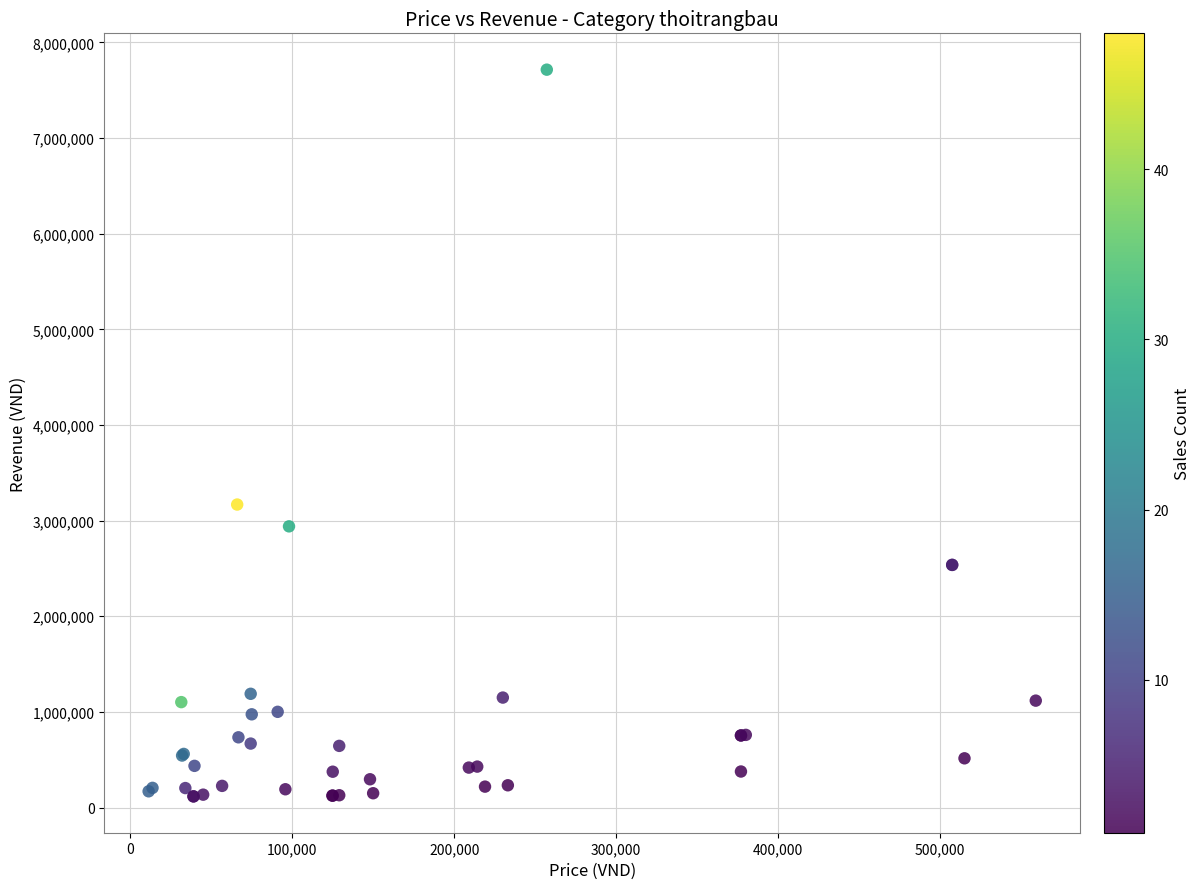

What Y value in the scatter plot is closest to 3915600?

3168000